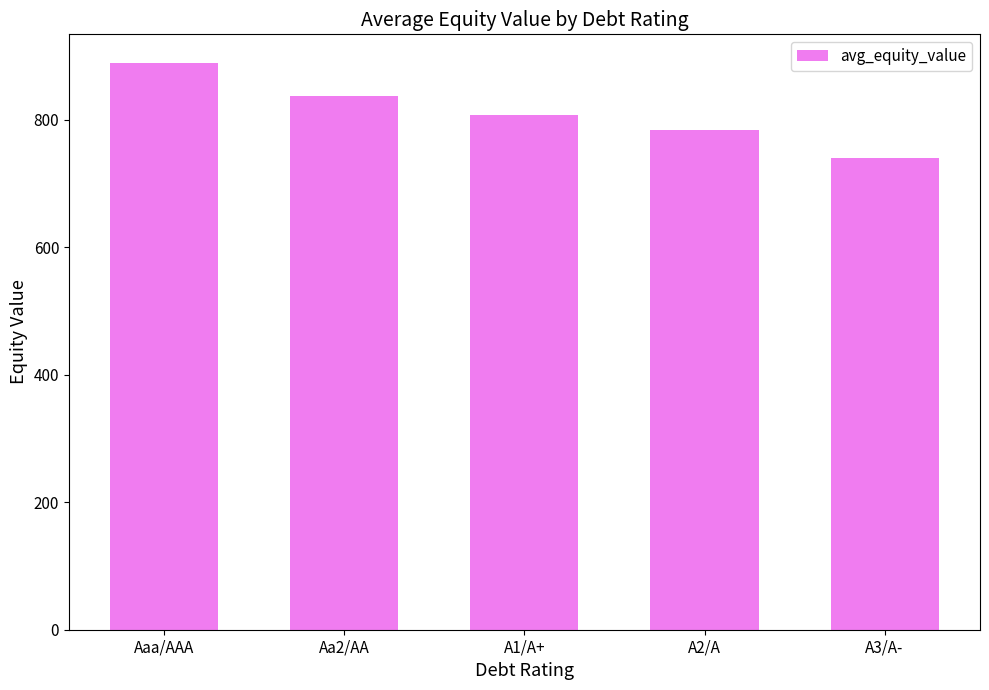

Are the bars grouped side by side (vs. stacked)?

No